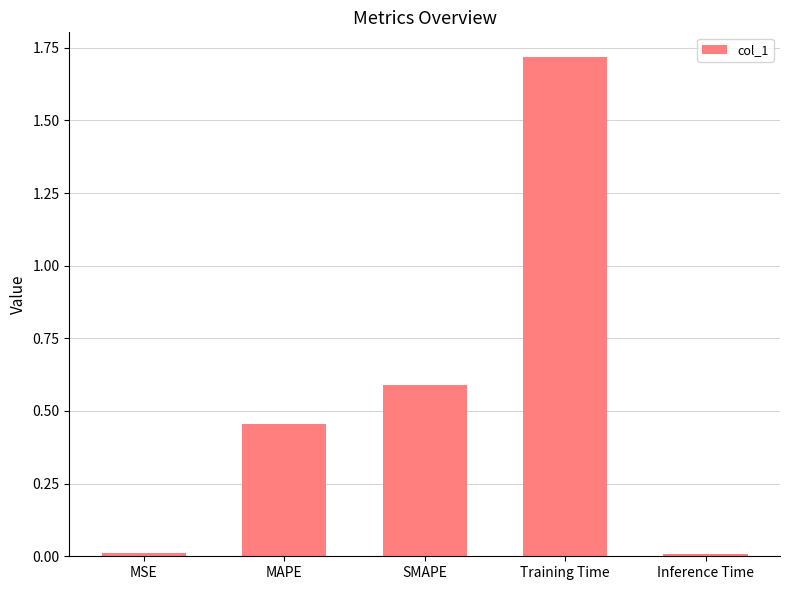

What is the difference between the values at SMAPE and Inference Time?

0.6